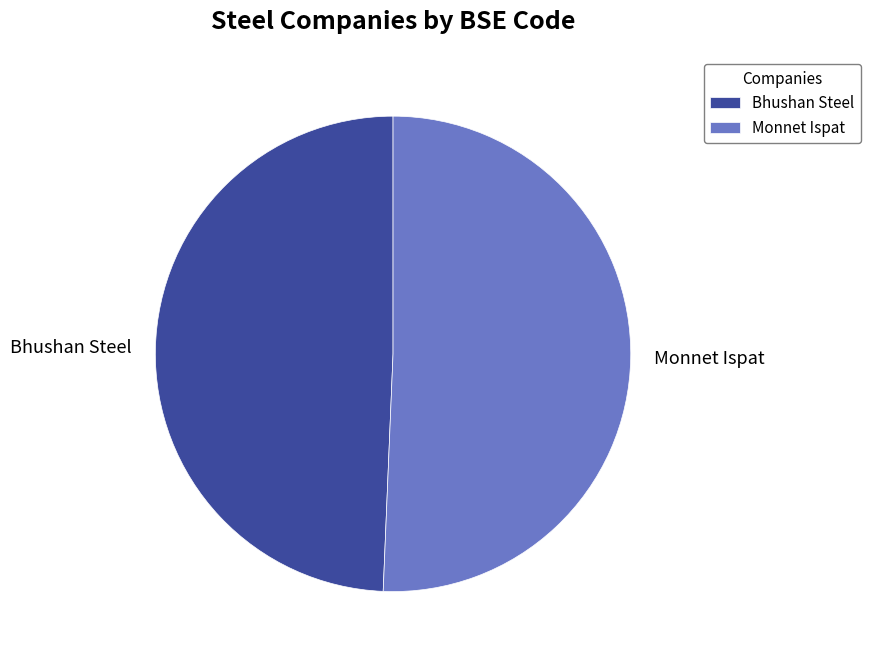

Does Monnet Ispat represent more than half of the total?

Yes